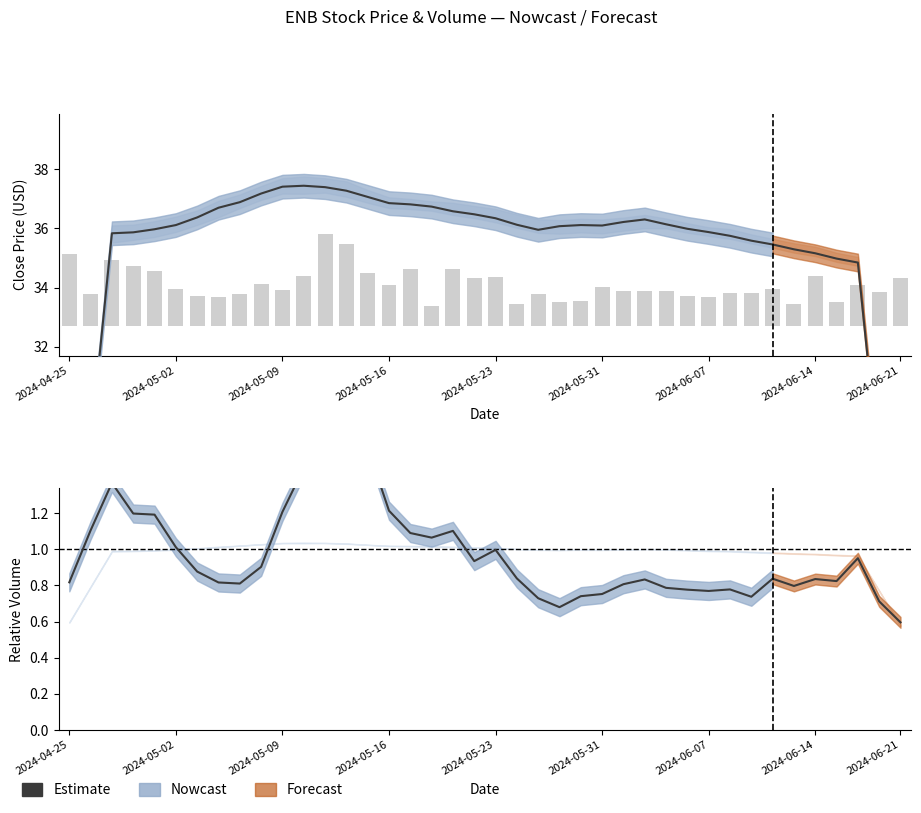

Reading right to left, what are all the values shown in this chart?

0.6	0.7	1.0	0.8	0.8	0.8	0.8	0.7	0.8	0.8	0.8	0.8	0.8	0.8	0.8	0.7	0.7	0.7	0.8	1.0	0.9	1.1	1.1	1.1	1.2	1.6	1.5	1.5	1.5	1.2	0.9	0.8	0.8	0.9	1.0	1.2	1.2	1.4	1.1	0.8